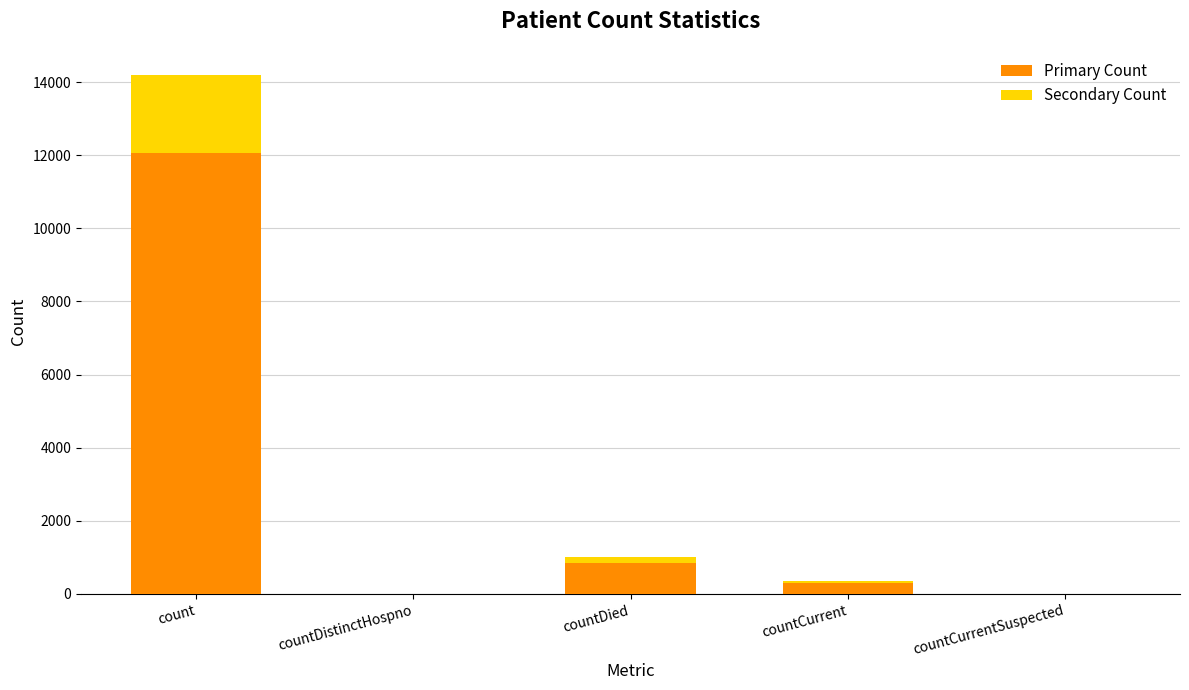

At which category is the sum across all series the highest?

count